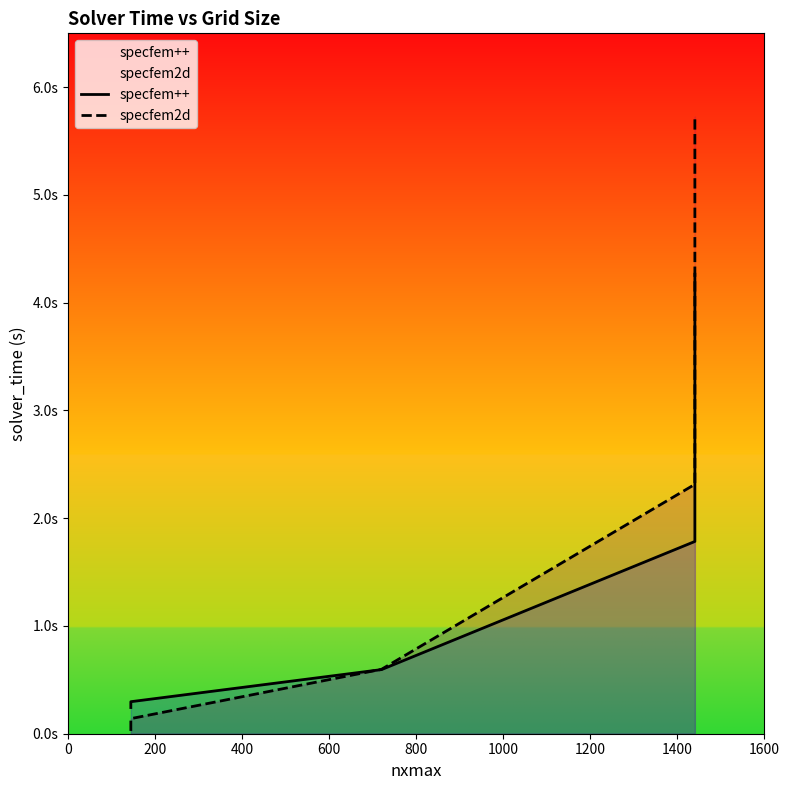

Is the value of specfem++ at 200 greater than the value of specfem2d at 400?

No